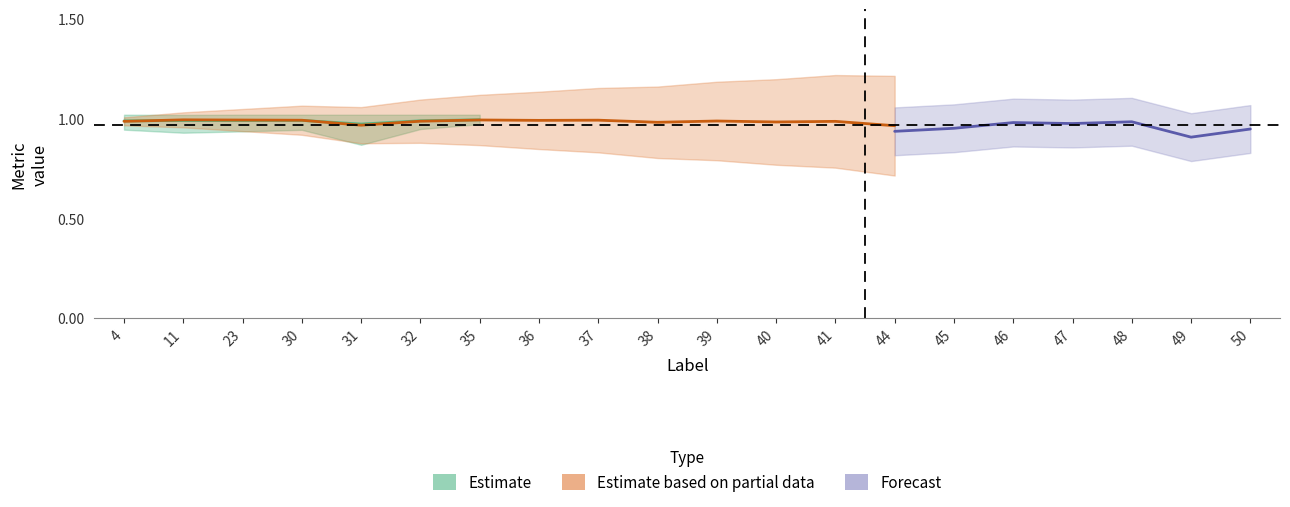

Is it true that Jaccard equals 1.0 at 23?

True